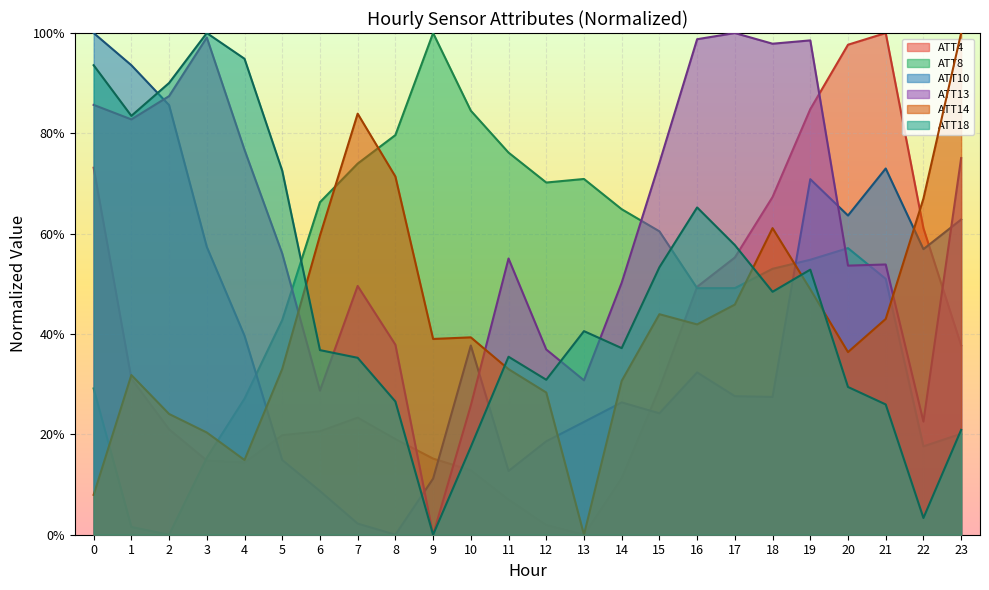

Where do ATT14 and ATT4 first cross each other?

0 and 1